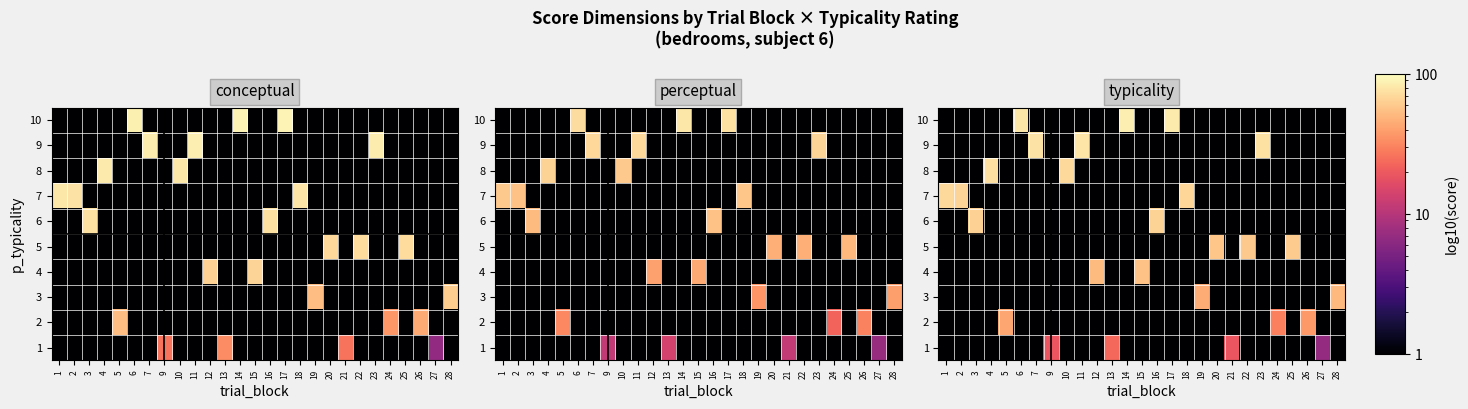

The value of 7 at 21 is 1.0. True or false?

True